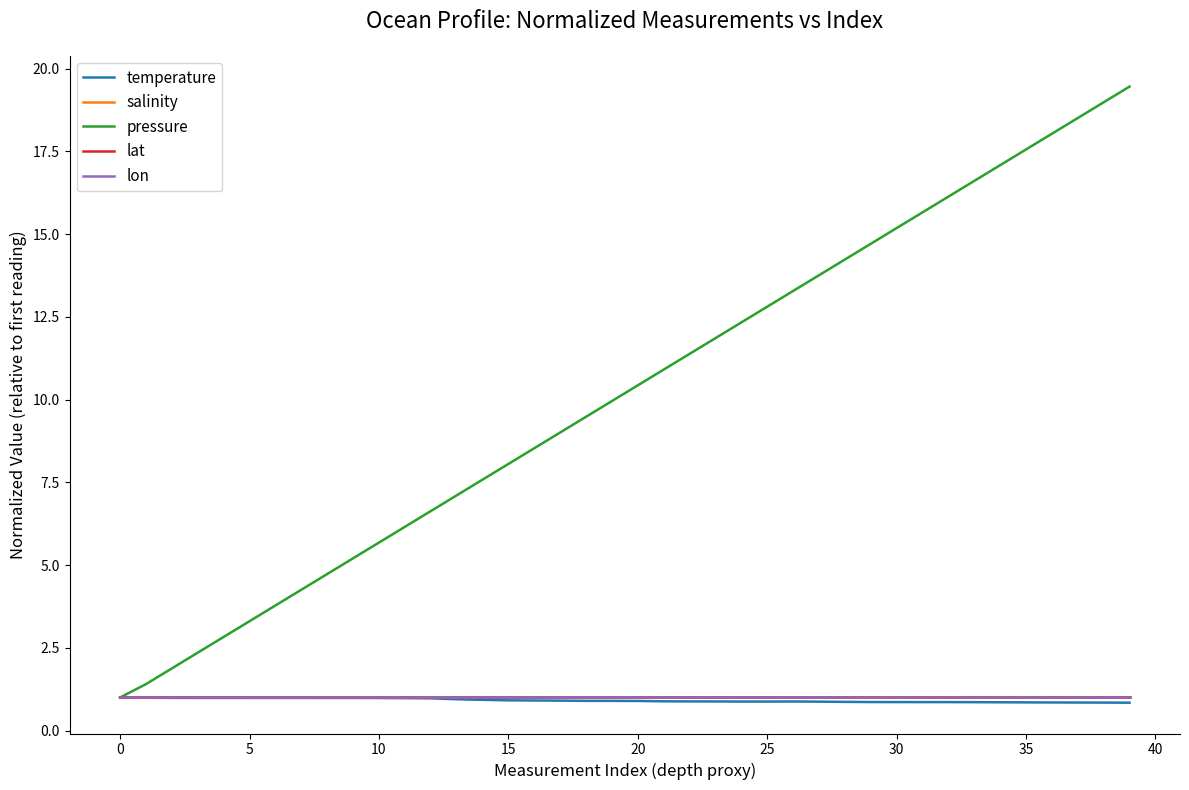

Does the chart have visible grid lines?

No